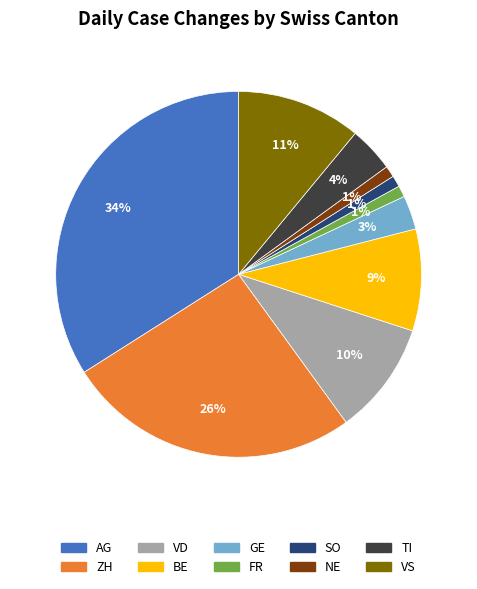

To the nearest percent, what is the combined percentage of SO and FR?

2%